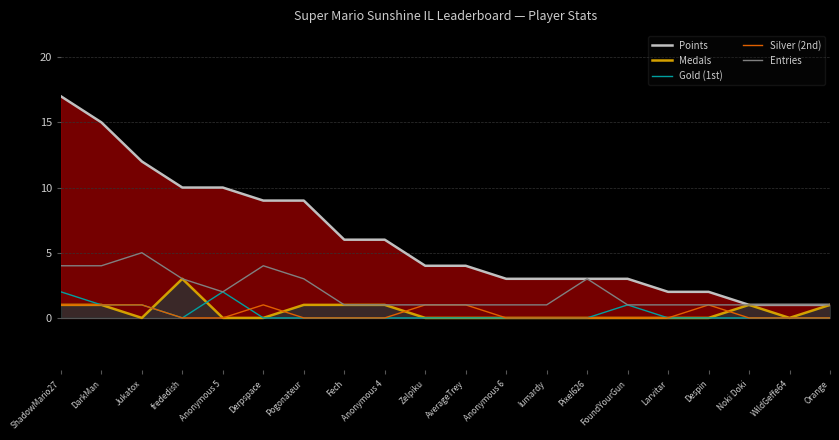

Is the value of Silver (2nd) at FoundYourGun greater than the value of Entries at Anonymous 5?

No